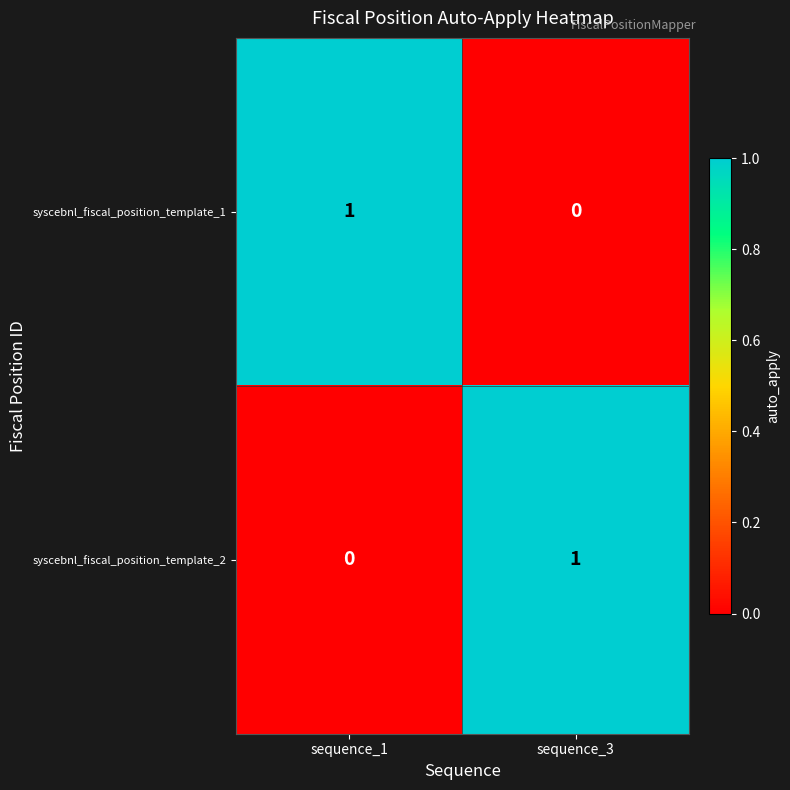

True or false: syscebnl_fiscal_position_template_1 has a value of 0 at sequence_3.

True